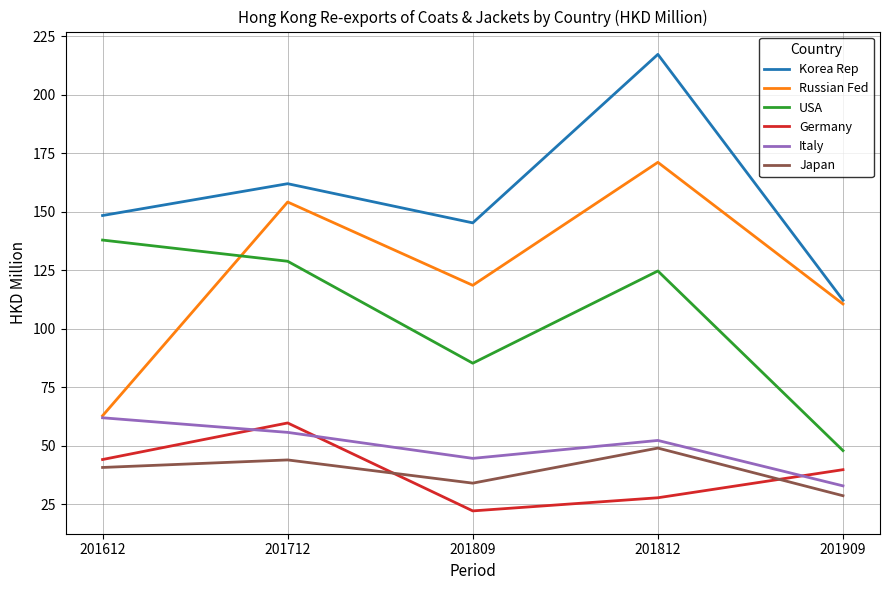

What is the average value of the Japan series?

39.3